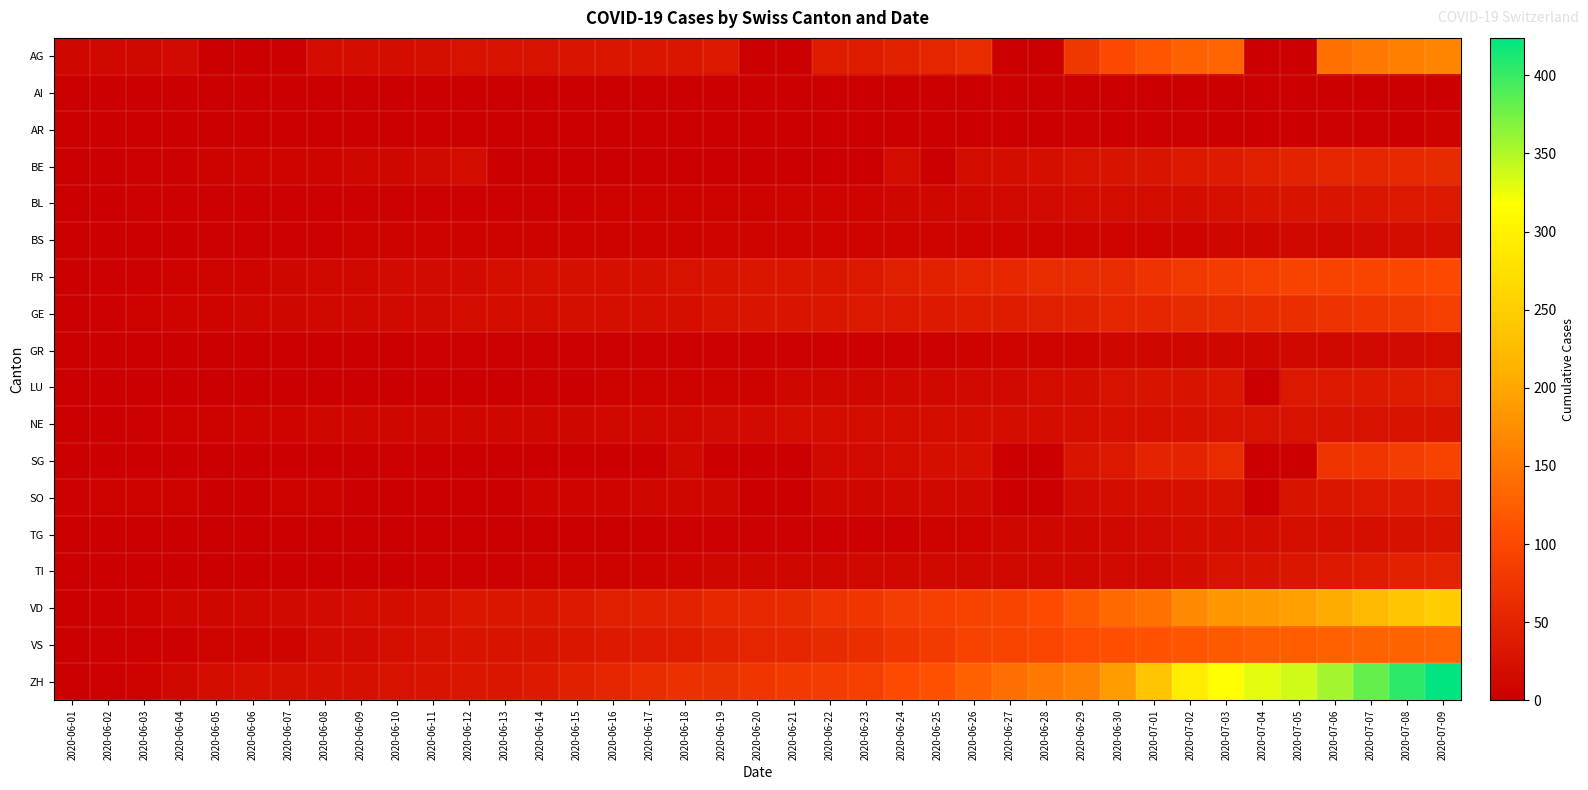

Reading right to left, what are all the values shown in this chart?

AG: 2020-07-09=165	2020-07-08=159	2020-07-07=152	2020-07-06=144	2020-07-05=0	2020-07-04=0	2020-07-03=132	2020-07-02=128	2020-07-01=115	2020-06-30=100	2020-06-29=77	2020-06-28=0	2020-06-27=0	2020-06-26=62	2020-06-25=52	2020-06-24=47	2020-06-23=40	2020-06-22=40	2020-06-21=0	2020-06-20=0	2020-06-19=35	2020-06-18=33	2020-06-17=30	2020-06-16=30	2020-06-15=29	2020-06-14=26	2020-06-13=25	2020-06-12=25	2020-06-11=21	2020-06-10=19	2020-06-09=19	2020-06-08=17	2020-06-07=0	2020-06-06=0	2020-06-05=0	2020-06-04=15	2020-06-03=12	2020-06-02=12	2020-06-01=9
AI: 2020-07-09=0	2020-07-08=0	2020-07-07=0	2020-07-06=0	2020-07-05=0	2020-07-04=0	2020-07-03=0	2020-07-02=0	2020-07-01=0	2020-06-30=0	2020-06-29=0	2020-06-28=0	2020-06-27=0	2020-06-26=0	2020-06-25=0	2020-06-24=0	2020-06-23=0	2020-06-22=0	2020-06-21=0	2020-06-20=0	2020-06-19=0	2020-06-18=0	2020-06-17=0	2020-06-16=0	2020-06-15=0	2020-06-14=0	2020-06-13=0	2020-06-12=0	2020-06-11=0	2020-06-10=0	2020-06-09=0	2020-06-08=0	2020-06-07=0	2020-06-06=0	2020-06-05=0	2020-06-04=0	2020-06-03=0	2020-06-02=0	2020-06-01=0
AR: 2020-07-09=5	2020-07-08=0	2020-07-07=4	2020-07-06=4	2020-07-05=0	2020-07-04=0	2020-07-03=0	2020-07-02=4	2020-07-01=3	2020-06-30=0	2020-06-29=2	2020-06-28=0	2020-06-27=1	2020-06-26=1	2020-06-25=1	2020-06-24=0	2020-06-23=0	2020-06-22=0	2020-06-21=0	2020-06-20=0	2020-06-19=0	2020-06-18=0	2020-06-17=0	2020-06-16=0	2020-06-15=0	2020-06-14=0	2020-06-13=0	2020-06-12=0	2020-06-11=0	2020-06-10=0	2020-06-09=0	2020-06-08=0	2020-06-07=0	2020-06-06=0	2020-06-05=0	2020-06-04=0	2020-06-03=0	2020-06-02=0	2020-06-01=0
BE: 2020-07-09=59	2020-07-08=57	2020-07-07=53	2020-07-06=52	2020-07-05=49	2020-07-04=43	2020-07-03=39	2020-07-02=35	2020-07-01=29	2020-06-30=27	2020-06-29=25	2020-06-28=21	2020-06-27=19	2020-06-26=18	2020-06-25=0	2020-06-24=18	2020-06-23=0	2020-06-22=0	2020-06-21=0	2020-06-20=0	2020-06-19=0	2020-06-18=0	2020-06-17=0	2020-06-16=0	2020-06-15=0	2020-06-14=0	2020-06-13=0	2020-06-12=17	2020-06-11=14	2020-06-10=9	2020-06-09=9	2020-06-08=8	2020-06-07=8	2020-06-06=8	2020-06-05=6	2020-06-04=4	2020-06-03=2	2020-06-02=1	2020-06-01=0
BL: 2020-07-09=38	2020-07-08=35	2020-07-07=32	2020-07-06=29	2020-07-05=27	2020-07-04=27	2020-07-03=23	2020-07-02=19	2020-07-01=18	2020-06-30=17	2020-06-29=17	2020-06-28=16	2020-06-27=14	2020-06-26=12	2020-06-25=10	2020-06-24=9	2020-06-23=7	2020-06-22=7	2020-06-21=7	2020-06-20=6	2020-06-19=5	2020-06-18=5	2020-06-17=5	2020-06-16=5	2020-06-15=4	2020-06-14=4	2020-06-13=4	2020-06-12=4	2020-06-11=4	2020-06-10=4	2020-06-09=3	2020-06-08=3	2020-06-07=3	2020-06-06=3	2020-06-05=3	2020-06-04=2	2020-06-03=2	2020-06-02=1	2020-06-01=1
BS: 2020-07-09=21	2020-07-08=18	2020-07-07=15	2020-07-06=12	2020-07-05=12	2020-07-04=11	2020-07-03=10	2020-07-02=8	2020-07-01=7	2020-06-30=7	2020-06-29=7	2020-06-28=7	2020-06-27=7	2020-06-26=7	2020-06-25=7	2020-06-24=7	2020-06-23=7	2020-06-22=7	2020-06-21=7	2020-06-20=7	2020-06-19=7	2020-06-18=6	2020-06-17=6	2020-06-16=5	2020-06-15=5	2020-06-14=5	2020-06-13=5	2020-06-12=5	2020-06-11=5	2020-06-10=5	2020-06-09=5	2020-06-08=4	2020-06-07=4	2020-06-06=4	2020-06-05=4	2020-06-04=1	2020-06-03=1	2020-06-02=0	2020-06-01=0
FR: 2020-07-09=100	2020-07-08=99	2020-07-07=96	2020-07-06=94	2020-07-05=92	2020-07-04=87	2020-07-03=84	2020-07-02=79	2020-07-01=72	2020-06-30=61	2020-06-29=61	2020-06-28=61	2020-06-27=56	2020-06-26=52	2020-06-25=47	2020-06-24=44	2020-06-23=36	2020-06-22=32	2020-06-21=32	2020-06-20=32	2020-06-19=27	2020-06-18=26	2020-06-17=23	2020-06-16=23	2020-06-15=22	2020-06-14=22	2020-06-13=20	2020-06-12=16	2020-06-11=16	2020-06-10=15	2020-06-09=13	2020-06-08=13	2020-06-07=9	2020-06-06=7	2020-06-05=7	2020-06-04=5	2020-06-03=3	2020-06-02=2	2020-06-01=0
GE: 2020-07-09=87	2020-07-08=79	2020-07-07=75	2020-07-06=71	2020-07-05=65	2020-07-04=63	2020-07-03=60	2020-07-02=58	2020-07-01=53	2020-06-30=52	2020-06-29=48	2020-06-28=42	2020-06-27=41	2020-06-26=41	2020-06-25=38	2020-06-24=36	2020-06-23=34	2020-06-22=30	2020-06-21=29	2020-06-20=29	2020-06-19=25	2020-06-18=21	2020-06-17=21	2020-06-16=20	2020-06-15=20	2020-06-14=18	2020-06-13=18	2020-06-12=18	2020-06-11=14	2020-06-10=14	2020-06-09=12	2020-06-08=12	2020-06-07=11	2020-06-06=11	2020-06-05=8	2020-06-04=7	2020-06-03=6	2020-06-02=4	2020-06-01=1
GR: 2020-07-09=18	2020-07-08=16	2020-07-07=14	2020-07-06=13	2020-07-05=12	2020-07-04=11	2020-07-03=11	2020-07-02=10	2020-07-01=9	2020-06-30=9	2020-06-29=8	2020-06-28=7	2020-06-27=7	2020-06-26=5	2020-06-25=3	2020-06-24=3	2020-06-23=3	2020-06-22=3	2020-06-21=2	2020-06-20=2	2020-06-19=2	2020-06-18=2	2020-06-17=2	2020-06-16=2	2020-06-15=2	2020-06-14=2	2020-06-13=2	2020-06-12=2	2020-06-11=2	2020-06-10=1	2020-06-09=1	2020-06-08=1	2020-06-07=1	2020-06-06=1	2020-06-05=1	2020-06-04=1	2020-06-03=1	2020-06-02=0	2020-06-01=0
LU: 2020-07-09=43	2020-07-08=40	2020-07-07=37	2020-07-06=36	2020-07-05=36	2020-07-04=0	2020-07-03=32	2020-07-02=28	2020-07-01=28	2020-06-30=25	2020-06-29=19	2020-06-28=17	2020-06-27=14	2020-06-26=14	2020-06-25=12	2020-06-24=12	2020-06-23=11	2020-06-22=10	2020-06-21=9	2020-06-20=6	2020-06-19=6	2020-06-18=5	2020-06-17=5	2020-06-16=5	2020-06-15=0	2020-06-14=3	2020-06-13=0	2020-06-12=0	2020-06-11=1	2020-06-10=1	2020-06-09=1	2020-06-08=1	2020-06-07=1	2020-06-06=0	2020-06-05=0	2020-06-04=0	2020-06-03=0	2020-06-02=0	2020-06-01=0
NE: 2020-07-09=28	2020-07-08=26	2020-07-07=26	2020-07-06=26	2020-07-05=25	2020-07-04=25	2020-07-03=25	2020-07-02=24	2020-07-01=22	2020-06-30=22	2020-06-29=20	2020-06-28=19	2020-06-27=19	2020-06-26=19	2020-06-25=18	2020-06-24=18	2020-06-23=18	2020-06-22=17	2020-06-21=17	2020-06-20=16	2020-06-19=15	2020-06-18=13	2020-06-17=13	2020-06-16=12	2020-06-15=11	2020-06-14=11	2020-06-13=11	2020-06-12=10	2020-06-11=9	2020-06-10=9	2020-06-09=9	2020-06-08=9	2020-06-07=7	2020-06-06=7	2020-06-05=6	2020-06-04=5	2020-06-03=4	2020-06-02=1	2020-06-01=0
SG: 2020-07-09=92	2020-07-08=85	2020-07-07=75	2020-07-06=73	2020-07-05=0	2020-07-04=0	2020-07-03=62	2020-07-02=51	2020-07-01=51	2020-06-30=35	2020-06-29=29	2020-06-28=0	2020-06-27=0	2020-06-26=23	2020-06-25=20	2020-06-24=17	2020-06-23=15	2020-06-22=14	2020-06-21=0	2020-06-20=0	2020-06-19=0	2020-06-18=12	2020-06-17=0	2020-06-16=0	2020-06-15=0	2020-06-14=0	2020-06-13=0	2020-06-12=0	2020-06-11=0	2020-06-10=3	2020-06-09=0	2020-06-08=0	2020-06-07=0	2020-06-06=0	2020-06-05=0	2020-06-04=0	2020-06-03=1	2020-06-02=0	2020-06-01=0
SO: 2020-07-09=41	2020-07-08=39	2020-07-07=35	2020-07-06=32	2020-07-05=28	2020-07-04=0	2020-07-03=24	2020-07-02=23	2020-07-01=21	2020-06-30=19	2020-06-29=16	2020-06-28=0	2020-06-27=0	2020-06-26=13	2020-06-25=13	2020-06-24=12	2020-06-23=11	2020-06-22=11	2020-06-21=0	2020-06-20=0	2020-06-19=11	2020-06-18=9	2020-06-17=9	2020-06-16=8	2020-06-15=8	2020-06-14=8	2020-06-13=0	2020-06-12=0	2020-06-11=0	2020-06-10=0	2020-06-09=0	2020-06-08=6	2020-06-07=6	2020-06-06=0	2020-06-05=0	2020-06-04=6	2020-06-03=6	2020-06-02=5	2020-06-01=3
TG: 2020-07-09=27	2020-07-08=24	2020-07-07=21	2020-07-06=21	2020-07-05=21	2020-07-04=19	2020-07-03=19	2020-07-02=19	2020-07-01=15	2020-06-30=12	2020-06-29=11	2020-06-28=10	2020-06-27=10	2020-06-26=8	2020-06-25=6	2020-06-24=4	2020-06-23=3	2020-06-22=2	2020-06-21=2	2020-06-20=2	2020-06-19=2	2020-06-18=2	2020-06-17=1	2020-06-16=1	2020-06-15=1	2020-06-14=1	2020-06-13=1	2020-06-12=1	2020-06-11=1	2020-06-10=1	2020-06-09=1	2020-06-08=1	2020-06-07=0	2020-06-06=0	2020-06-05=0	2020-06-04=0	2020-06-03=0	2020-06-02=0	2020-06-01=0
TI: 2020-07-09=50	2020-07-08=48	2020-07-07=40	2020-07-06=36	2020-07-05=31	2020-07-04=27	2020-07-03=26	2020-07-02=19	2020-07-01=14	2020-06-30=14	2020-06-29=13	2020-06-28=12	2020-06-27=12	2020-06-26=12	2020-06-25=12	2020-06-24=12	2020-06-23=12	2020-06-22=11	2020-06-21=10	2020-06-20=9	2020-06-19=9	2020-06-18=8	2020-06-17=6	2020-06-16=6	2020-06-15=6	2020-06-14=6	2020-06-13=3	2020-06-12=2	2020-06-11=2	2020-06-10=1	2020-06-09=1	2020-06-08=1	2020-06-07=1	2020-06-06=1	2020-06-05=1	2020-06-04=1	2020-06-03=0	2020-06-02=0	2020-06-01=0
VD: 2020-07-09=249	2020-07-08=237	2020-07-07=222	2020-07-06=206	2020-07-05=193	2020-07-04=186	2020-07-03=183	2020-07-02=170	2020-07-01=145	2020-06-30=136	2020-06-29=120	2020-06-28=104	2020-06-27=96	2020-06-26=94	2020-06-25=88	2020-06-24=85	2020-06-23=76	2020-06-22=70	2020-06-21=59	2020-06-20=57	2020-06-19=55	2020-06-18=49	2020-06-17=47	2020-06-16=42	2020-06-15=34	2020-06-14=31	2020-06-13=30	2020-06-12=30	2020-06-11=23	2020-06-10=19	2020-06-09=18	2020-06-08=15	2020-06-07=14	2020-06-06=13	2020-06-05=11	2020-06-04=9	2020-06-03=6	2020-06-02=4	2020-06-01=0
VS: 2020-07-09=132	2020-07-08=130	2020-07-07=130	2020-07-06=127	2020-07-05=124	2020-07-04=122	2020-07-03=120	2020-07-02=115	2020-07-01=112	2020-06-30=109	2020-06-29=105	2020-06-28=97	2020-06-27=96	2020-06-26=92	2020-06-25=82	2020-06-24=75	2020-06-23=65	2020-06-22=58	2020-06-21=53	2020-06-20=52	2020-06-19=48	2020-06-18=40	2020-06-17=39	2020-06-16=37	2020-06-15=32	2020-06-14=28	2020-06-13=28	2020-06-12=28	2020-06-11=24	2020-06-10=20	2020-06-09=16	2020-06-08=15	2020-06-07=7	2020-06-06=7	2020-06-05=7	2020-06-04=4	2020-06-03=2	2020-06-02=2	2020-06-01=1
ZH: 2020-07-09=424	2020-07-08=405	2020-07-07=382	2020-07-06=356	2020-07-05=337	2020-07-04=329	2020-07-03=316	2020-07-02=293	2020-07-01=237	2020-06-30=189	2020-06-29=161	2020-06-28=152	2020-06-27=141	2020-06-26=129	2020-06-25=110	2020-06-24=103	2020-06-23=87	2020-06-22=83	2020-06-21=80	2020-06-20=75	2020-06-19=68	2020-06-18=67	2020-06-17=62	2020-06-16=52	2020-06-15=45	2020-06-14=38	2020-06-13=33	2020-06-12=30	2020-06-11=28	2020-06-10=26	2020-06-09=23	2020-06-08=23	2020-06-07=23	2020-06-06=23	2020-06-05=19	2020-06-04=13	2020-06-03=5	2020-06-02=2	2020-06-01=0